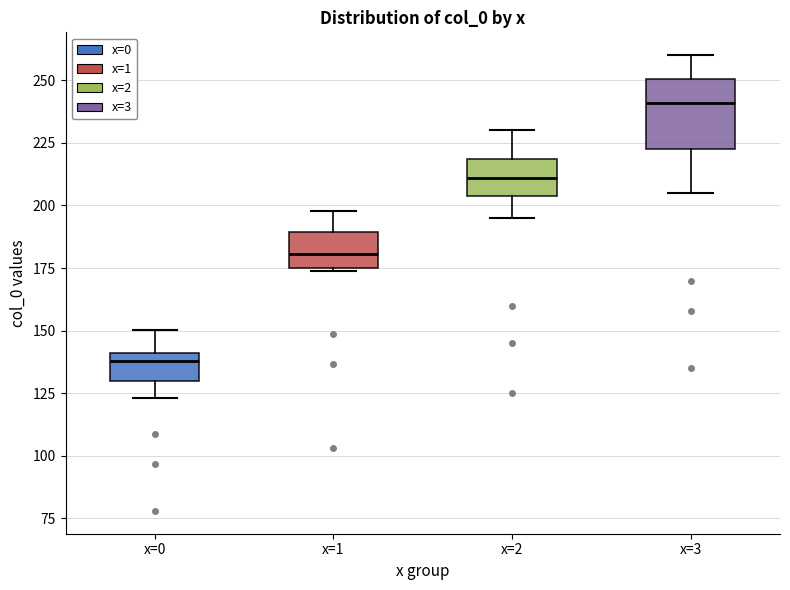

Where is the upper edge of the box for x=1 on the y-axis? The values are not printed on the chart, so give them approximately, as read against the axis.

190